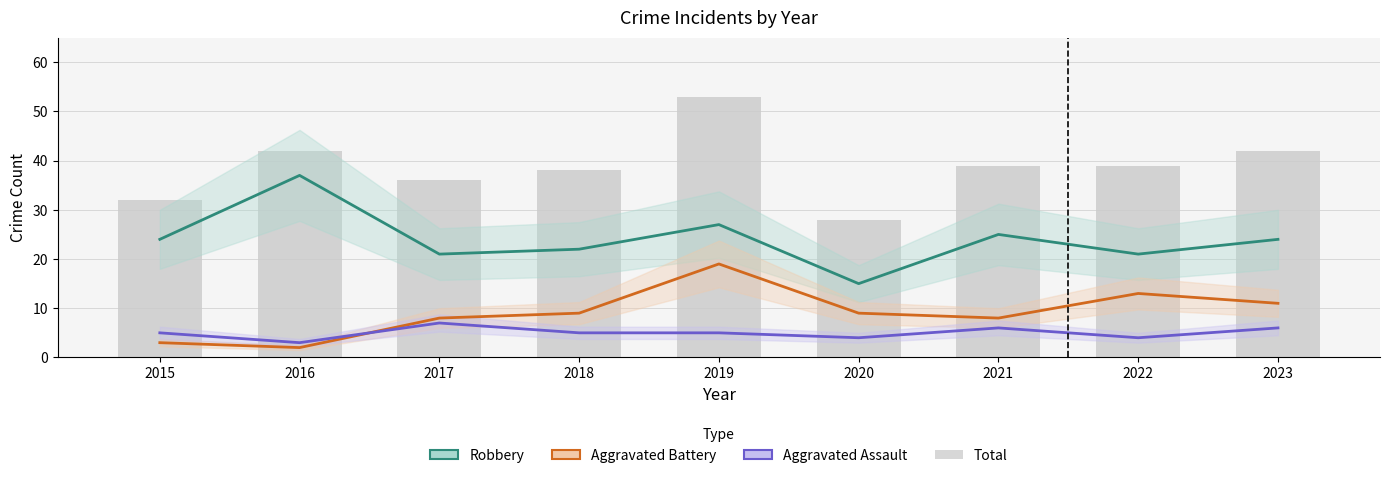

How many groups of bars are there?

9